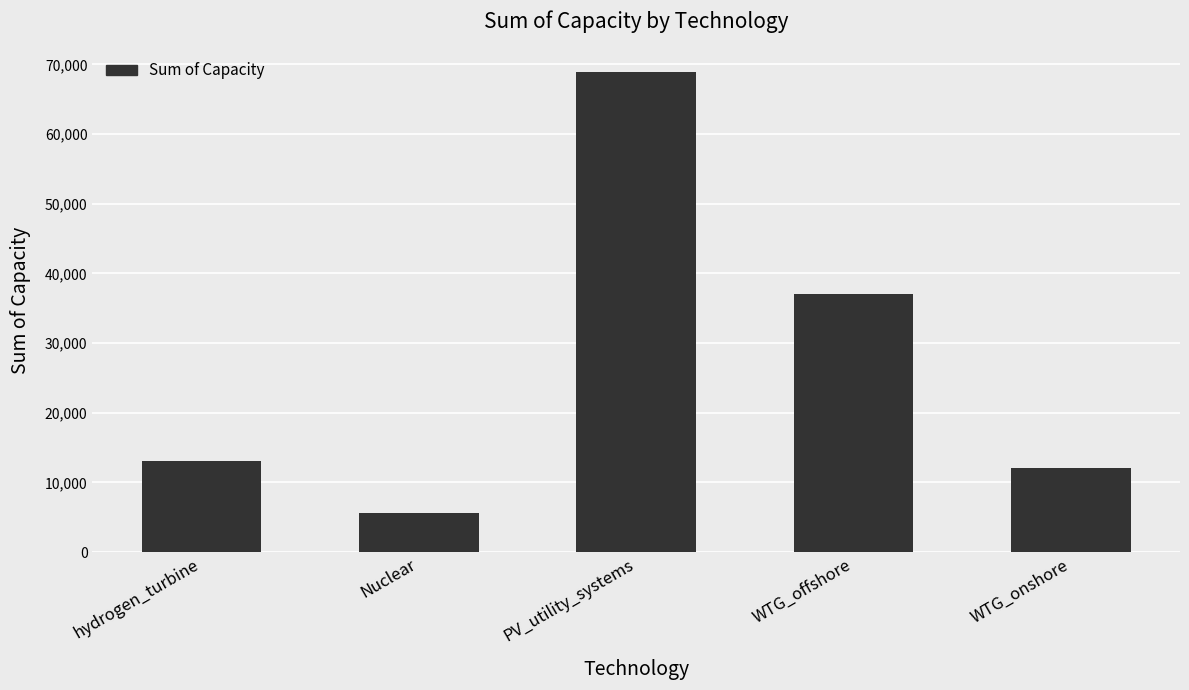

Which label corresponds to the largest value in the chart?

PV_utility_systems